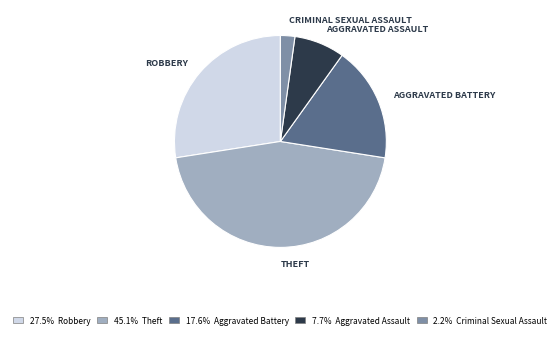

Is there any slice that represents more than half of the pie?

No